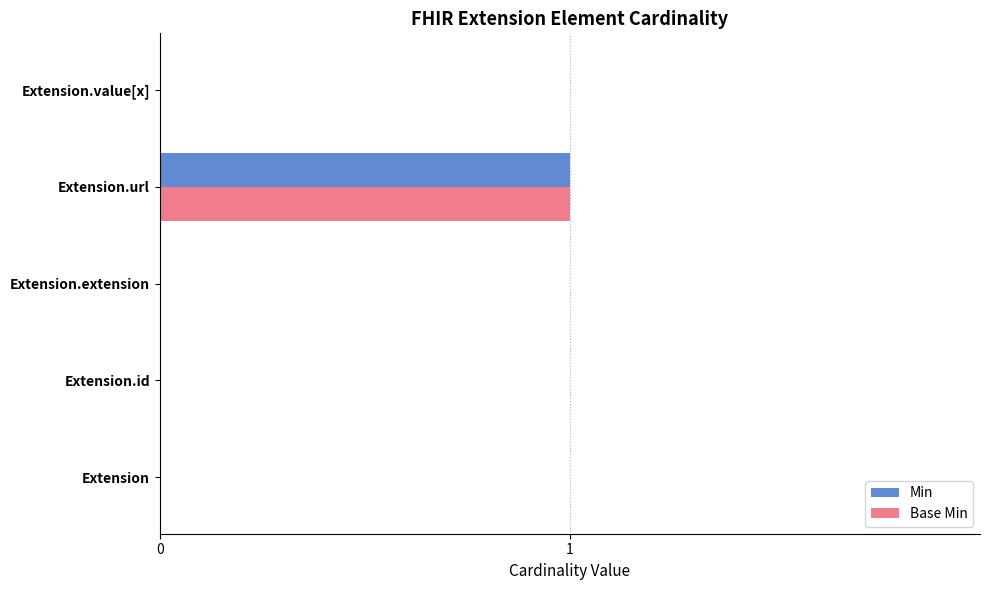

The value of Base Min at Extension is -1. True or false?

False